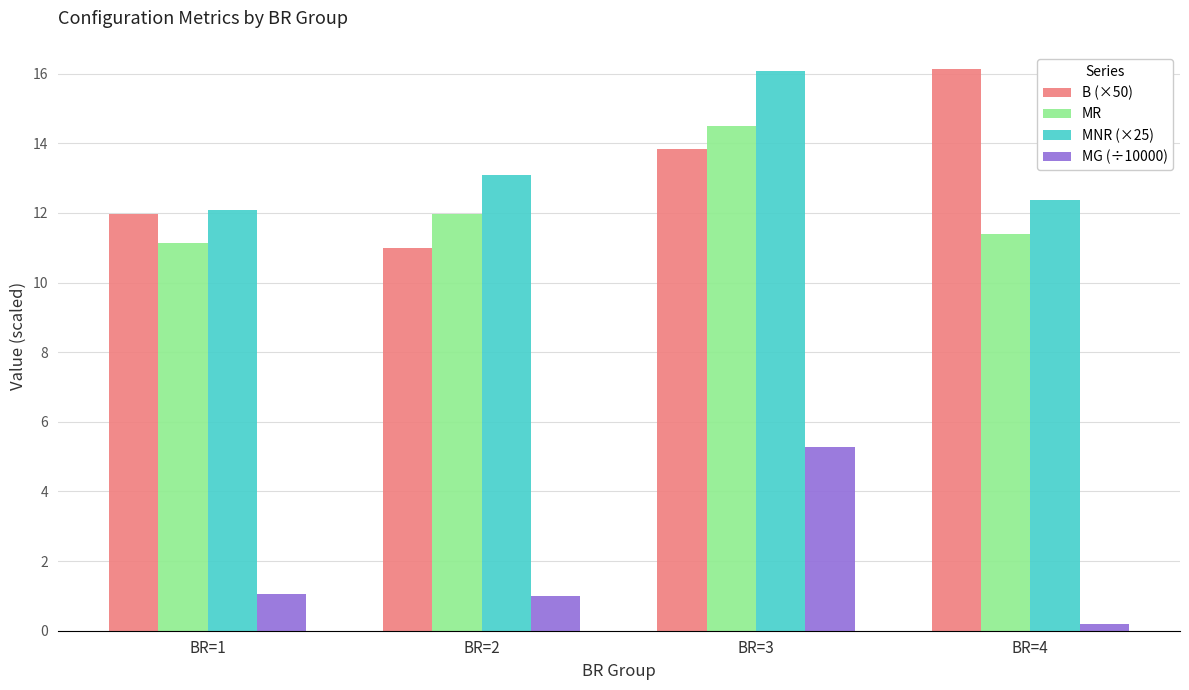

What is the difference between the MR values at BR=3 and BR=1?

3.4